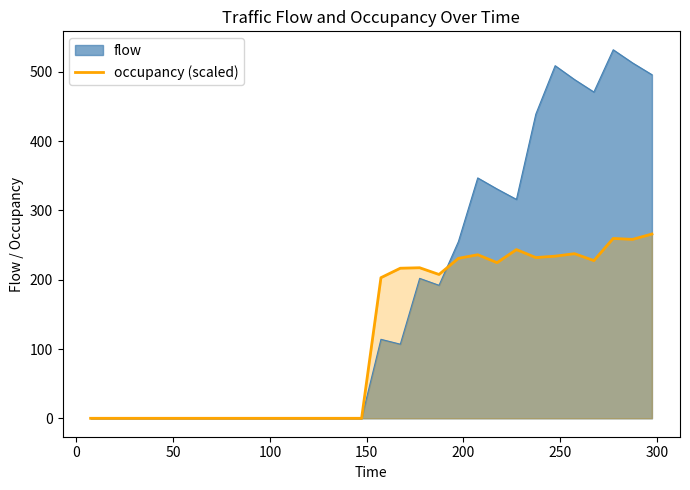

What is the greatest value displayed?

532.0